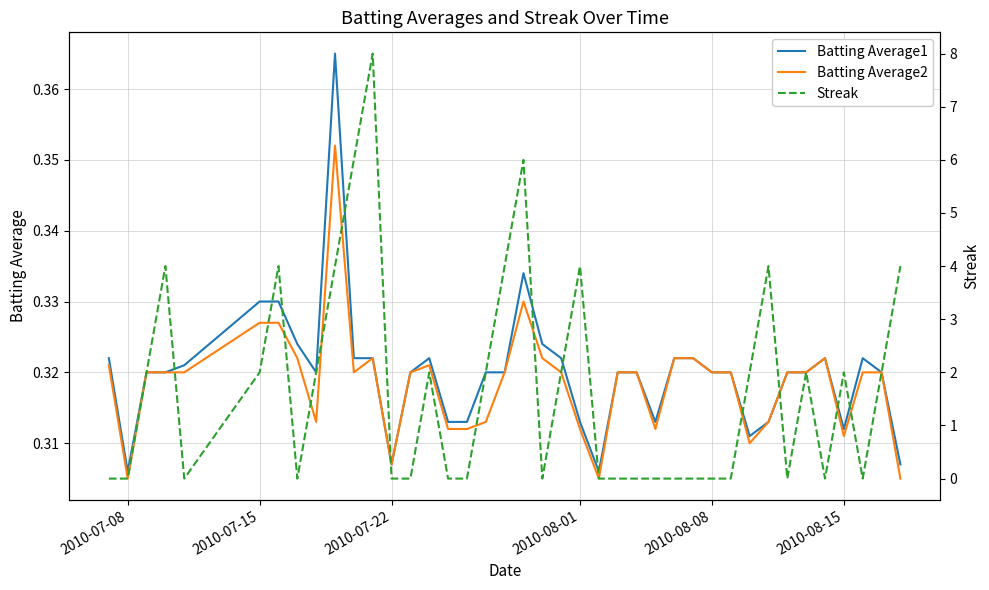

Reading left to right, list all the values displayed in this chart.

Batting Average1: 0.3	0.3	0.3	0.3	0.3	0.3	0.3	0.3	0.3	0.4	0.3	0.3	0.3	0.3	0.3	0.3	0.3	0.3	0.3	0.3	0.3	0.3	0.3	0.3	0.3	0.3	0.3	0.3	0.3	0.3	0.3	0.3	0.3	0.3	0.3	0.3	0.3	0.3	0.3	0.3
Batting Average2: 0.3	0.3	0.3	0.3	0.3	0.3	0.3	0.3	0.3	0.4	0.3	0.3	0.3	0.3	0.3	0.3	0.3	0.3	0.3	0.3	0.3	0.3	0.3	0.3	0.3	0.3	0.3	0.3	0.3	0.3	0.3	0.3	0.3	0.3	0.3	0.3	0.3	0.3	0.3	0.3
Streak: 0.0	0.0	2.0	4.0	0.0	2.0	4.0	0.0	2.0	4.0	6.0	8.0	0.0	0.0	2.0	0.0	0.0	2.0	4.0	6.0	0.0	2.0	4.0	0.0	0.0	0.0	0.0	0.0	0.0	0.0	0.0	2.0	4.0	0.0	2.0	0.0	2.0	0.0	2.0	4.0